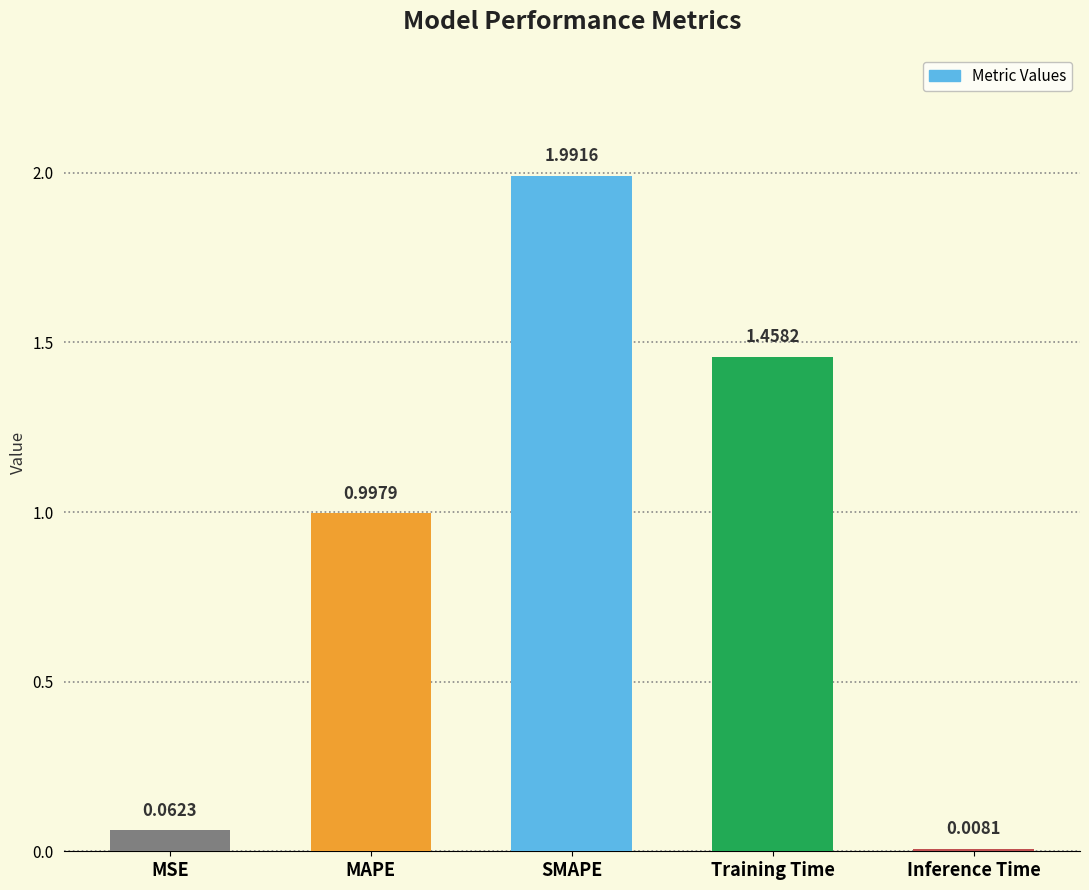

List the labels in order of value, smallest first.

Inference Time, MSE, MAPE, Training Time, SMAPE